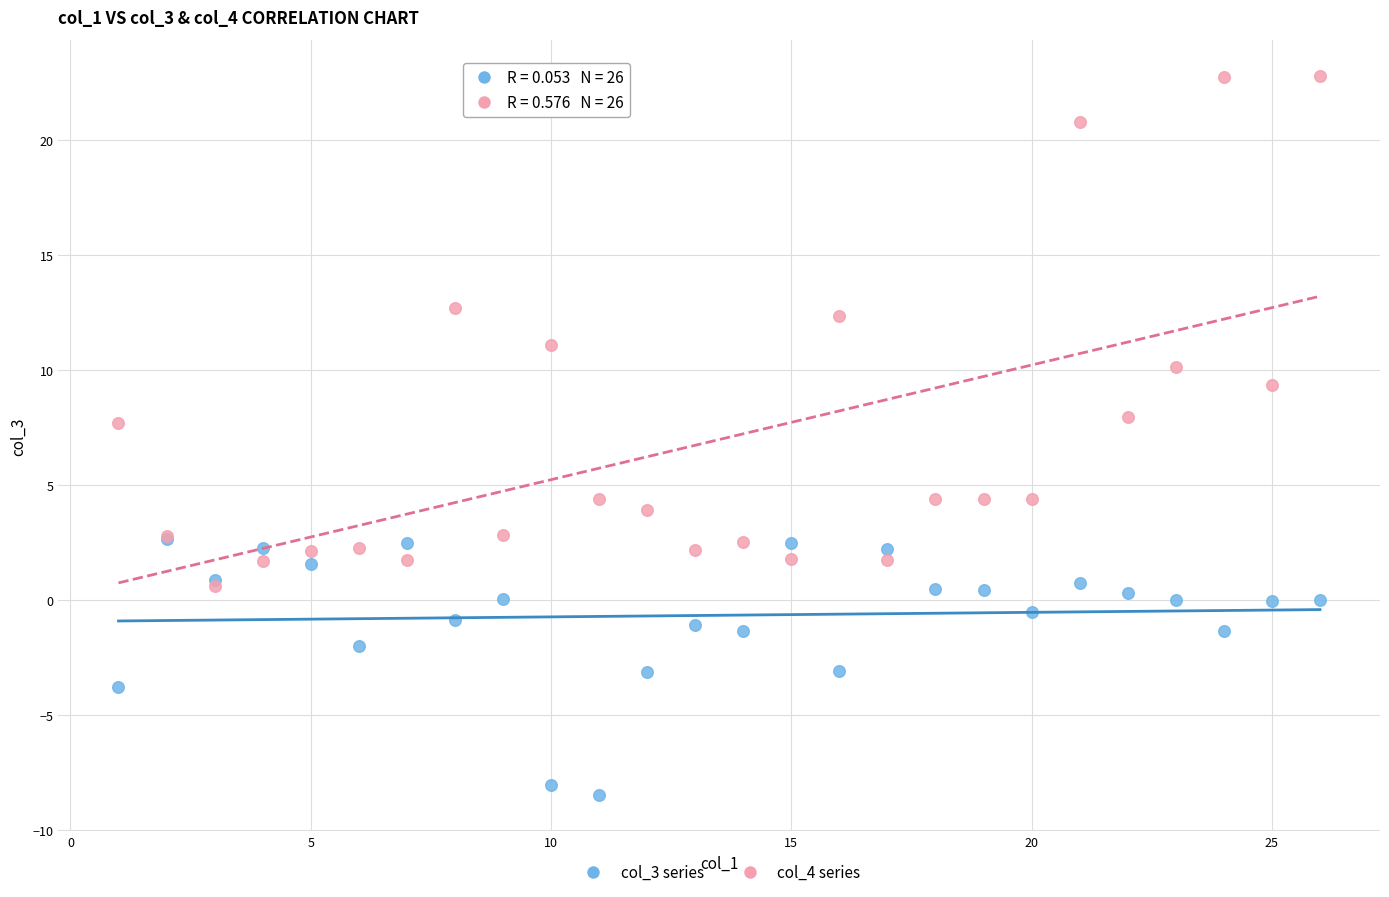

Which series reaches the minimum Y coordinate?

col_3 series